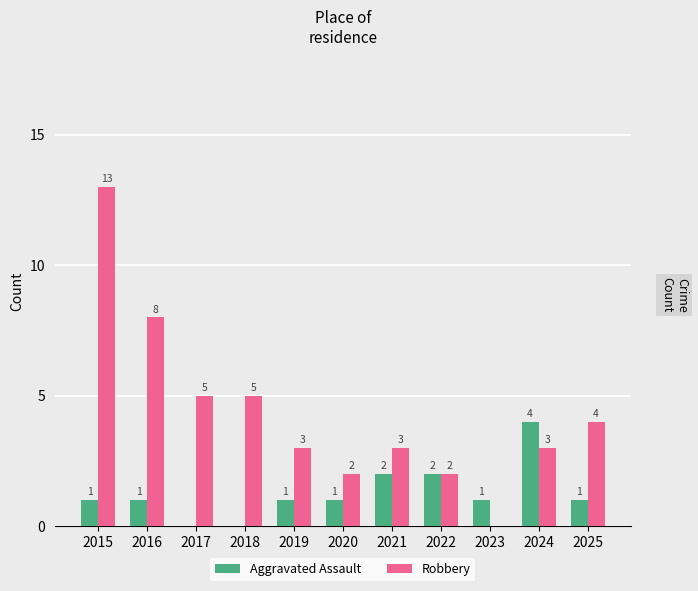

What is the maximum value for Robbery?

13